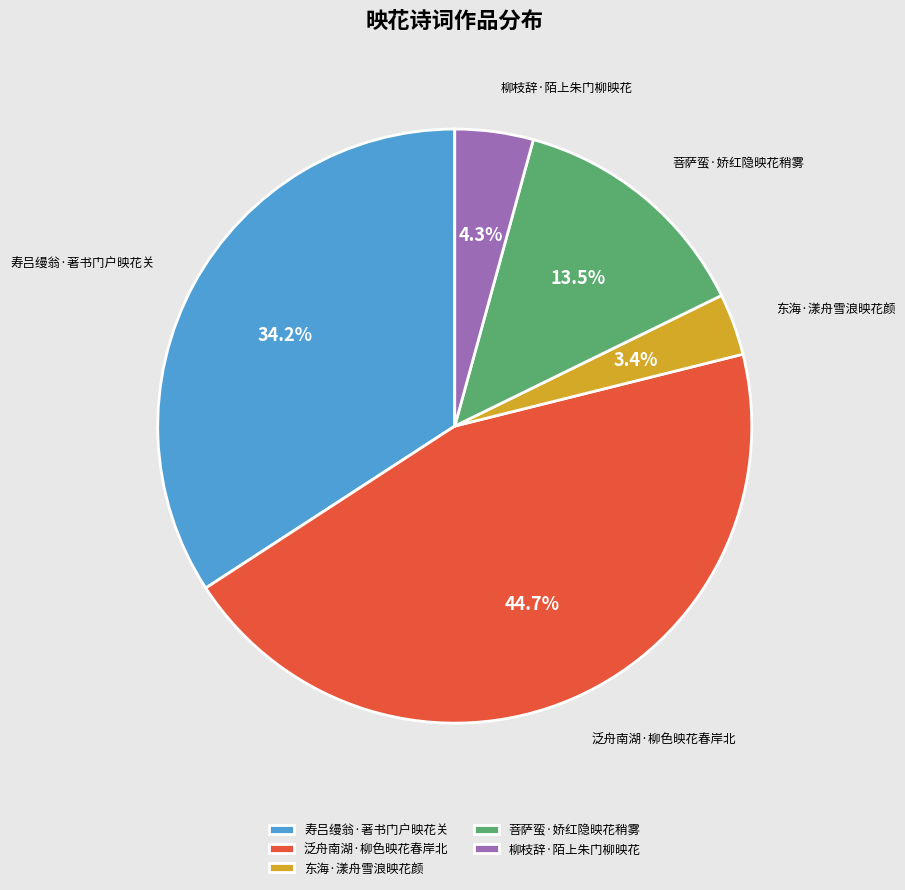

Is there a majority slice in this chart?

No